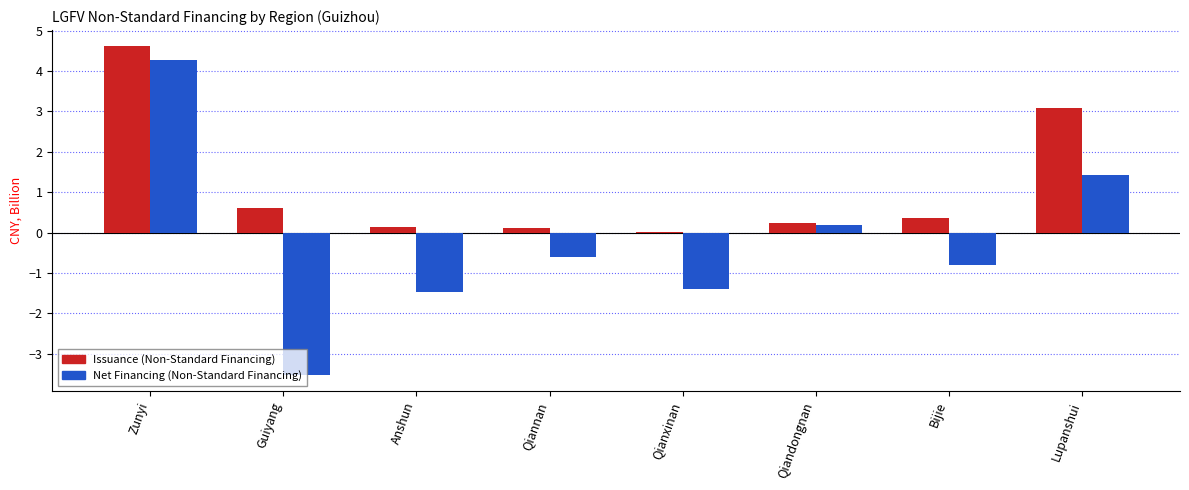

Between Zunyi and Qianxinan, which series saw the biggest shift?

Net Financing (Non-Standard Financing)